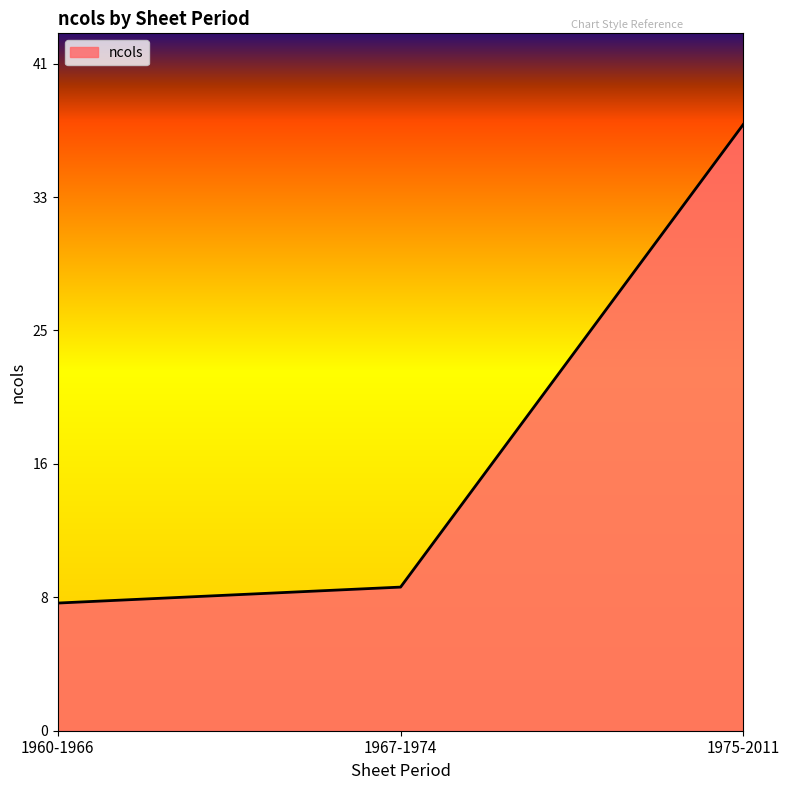

Does the chart have visible grid lines?

No